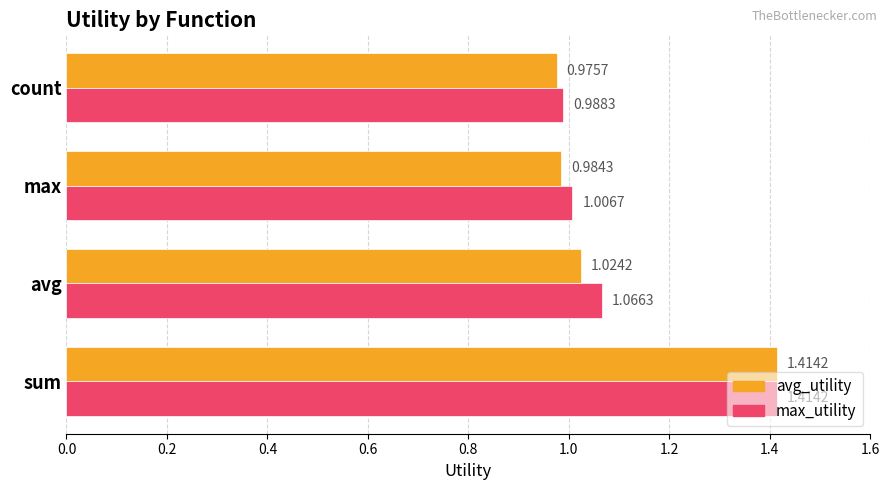

How many distinct data groups are displayed?

2